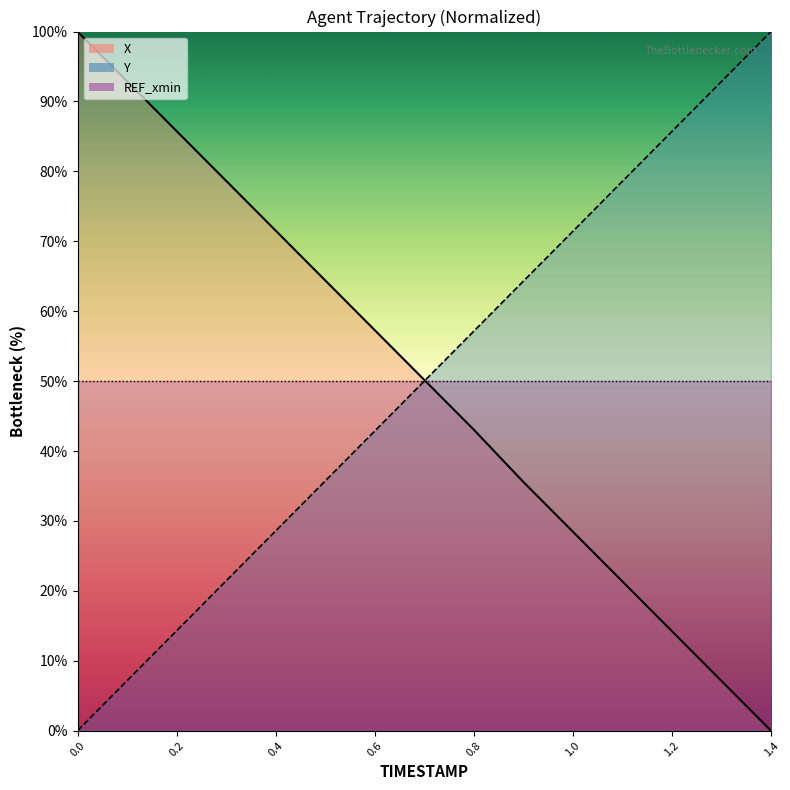

What is the difference between the maximum and minimum values in the X series?

100.0